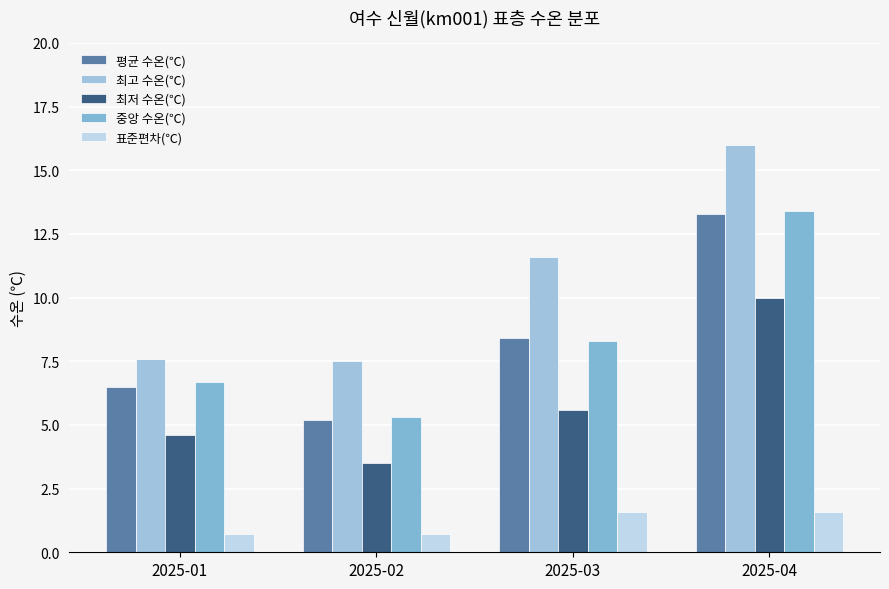

At which category does the chart reach its minimum across all series?

2025-01